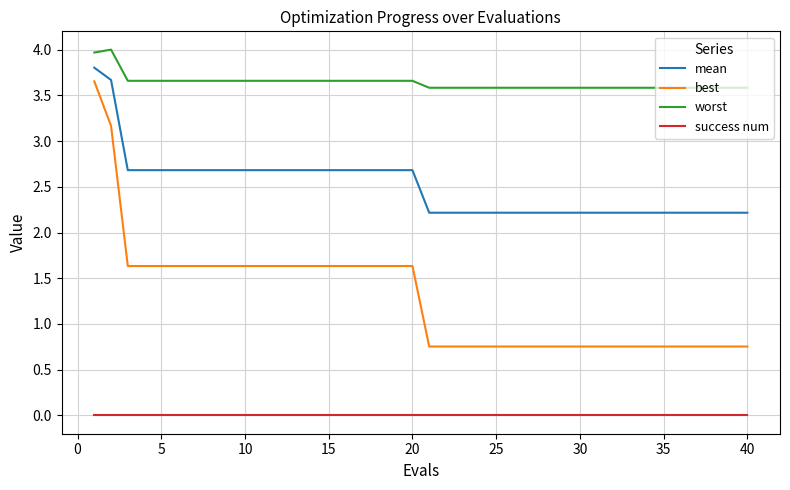

Which series has the widest spread of values?

best